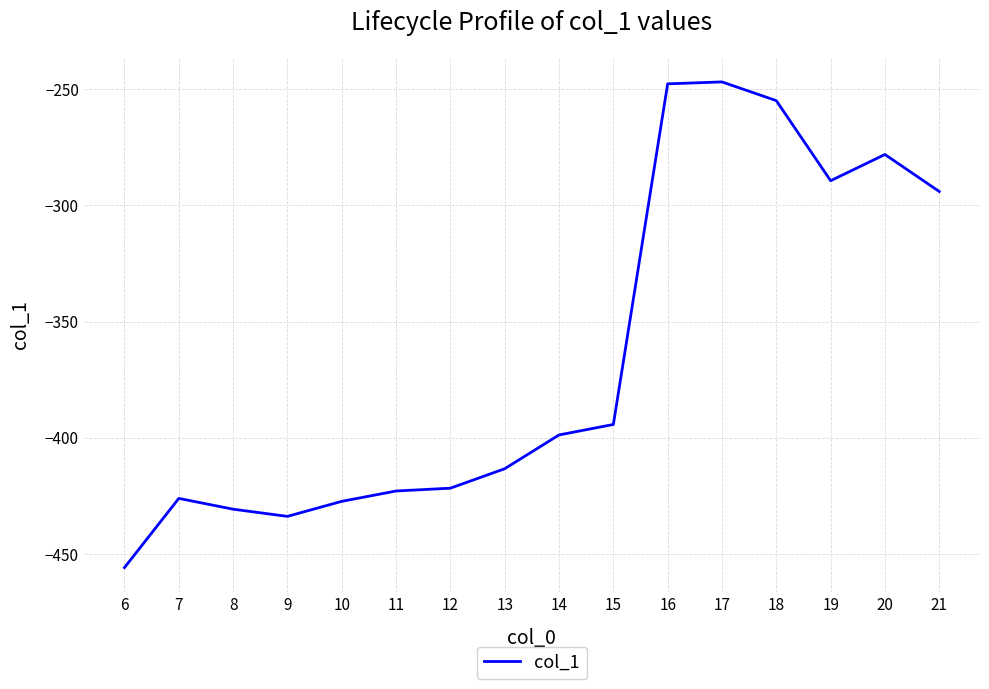

At which label is the value closest to -351?

15